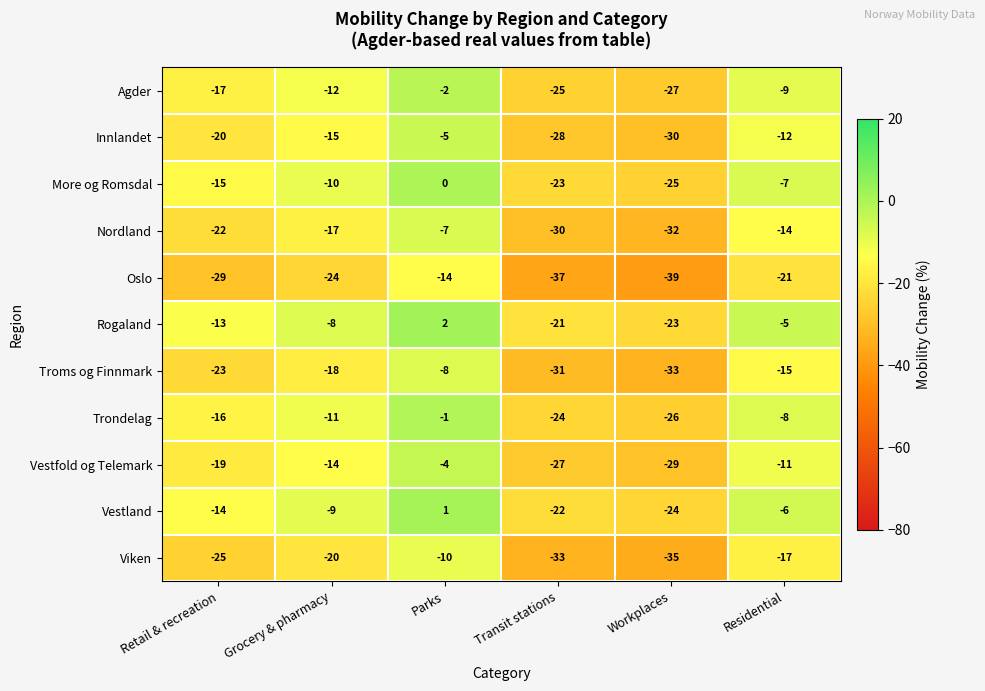

Is it true that Vestfold og Telemark equals -26 at Retail & recreation?

False